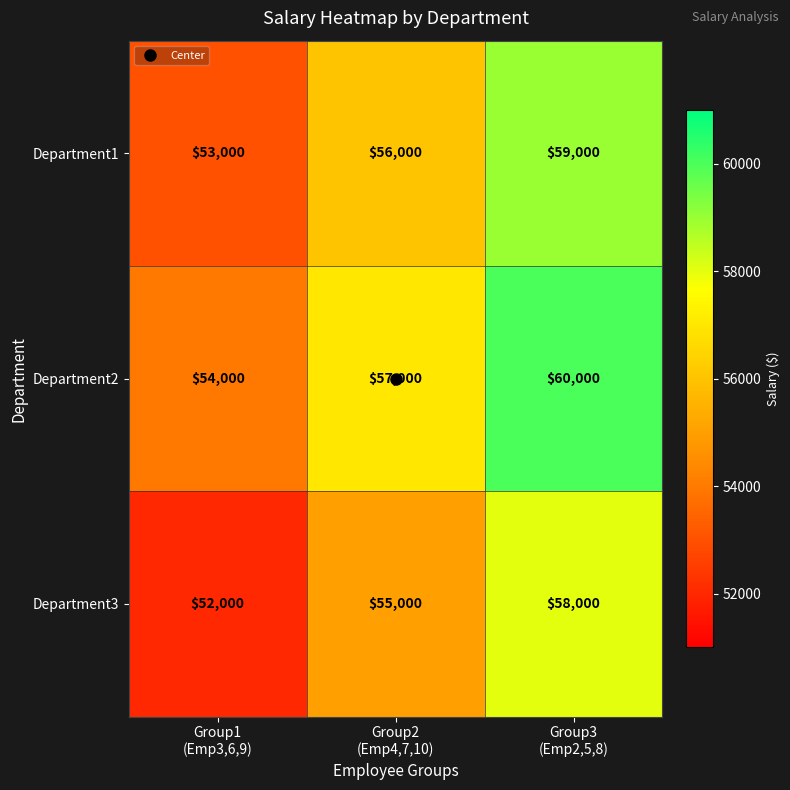

Rank the series by their average value, from highest to lowest.

Department2, Department1, Department3